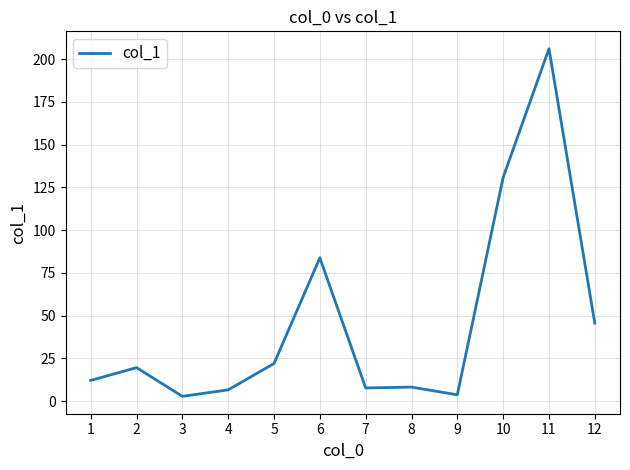

Which label corresponds to the largest value in the chart?

11